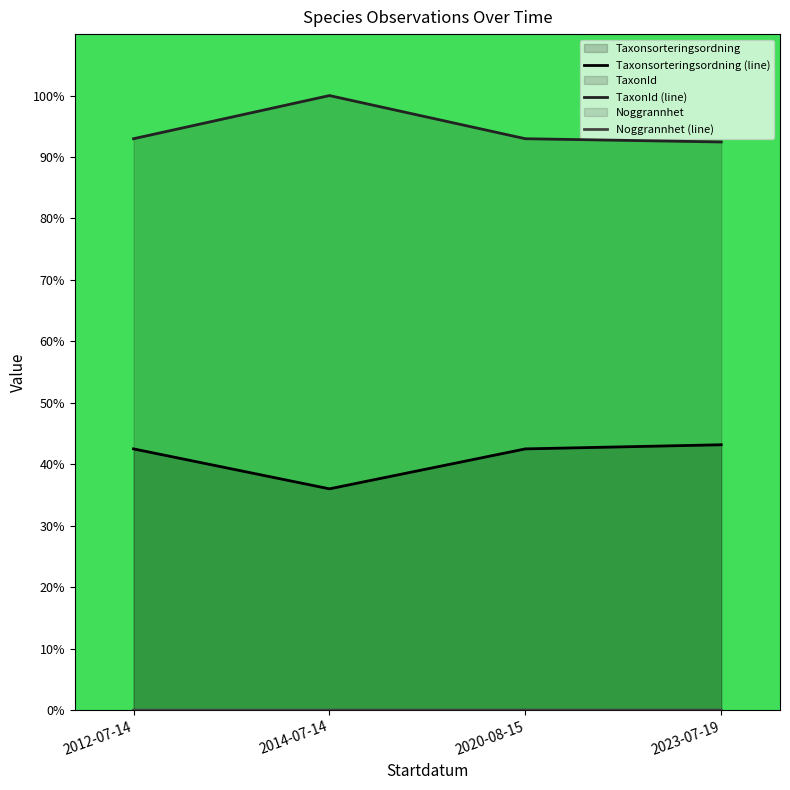

List the series in order of their overall mean, highest first.

TaxonId (line), Taxonsorteringsordning (line), Noggrannhet (line)